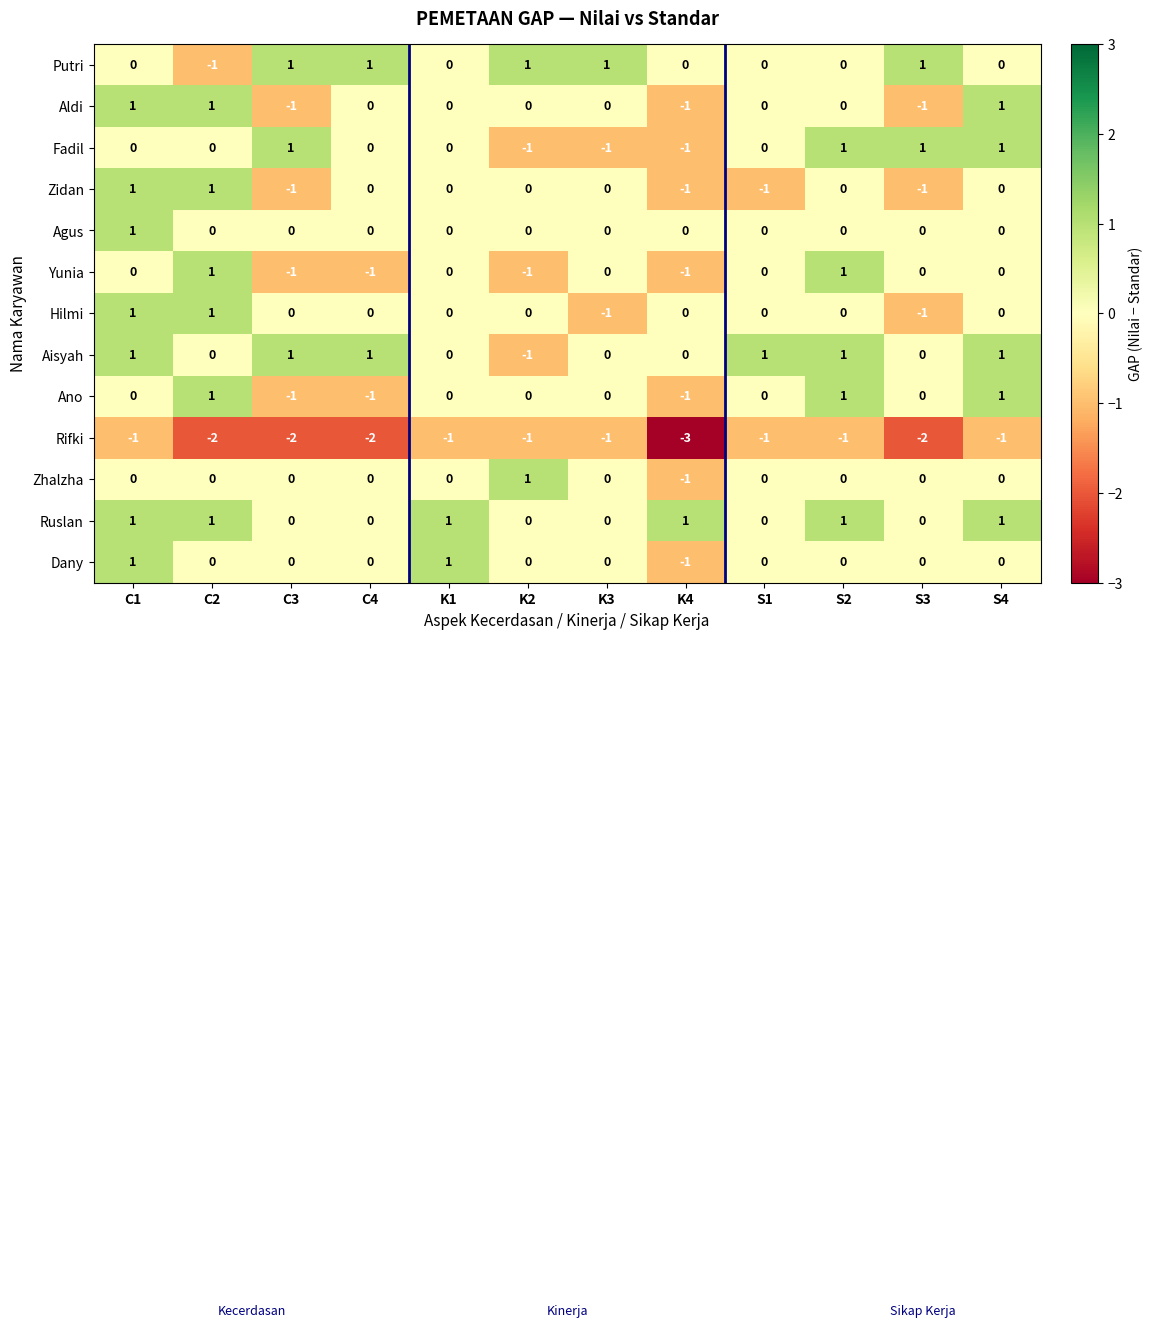

What is the difference between the highest and lowest values at K4?

4